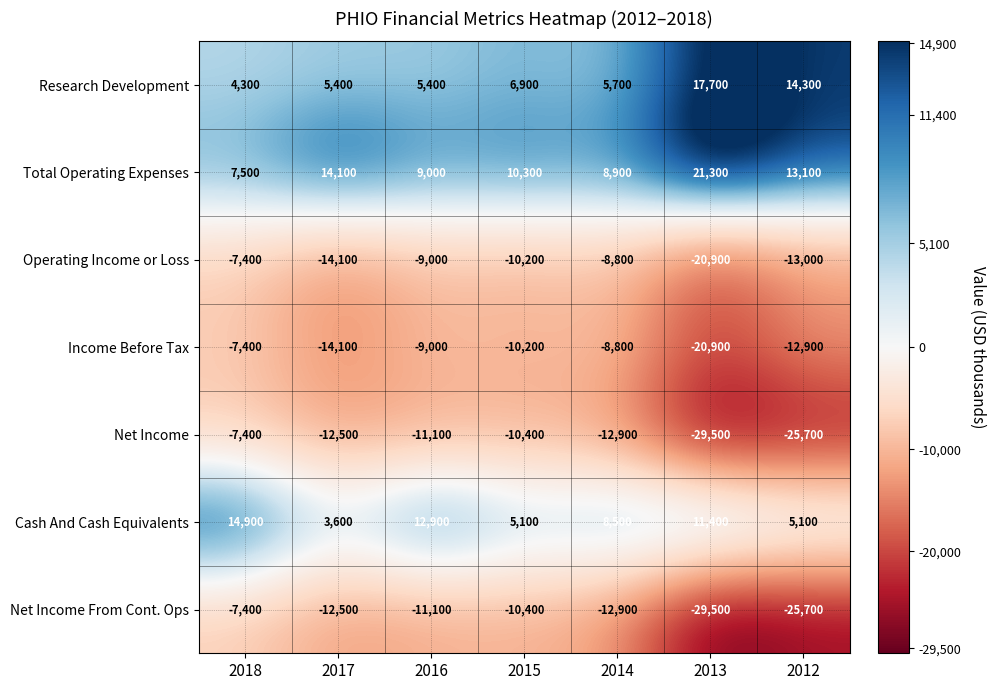

Which series has the largest total across all categories?

Total Operating Expenses